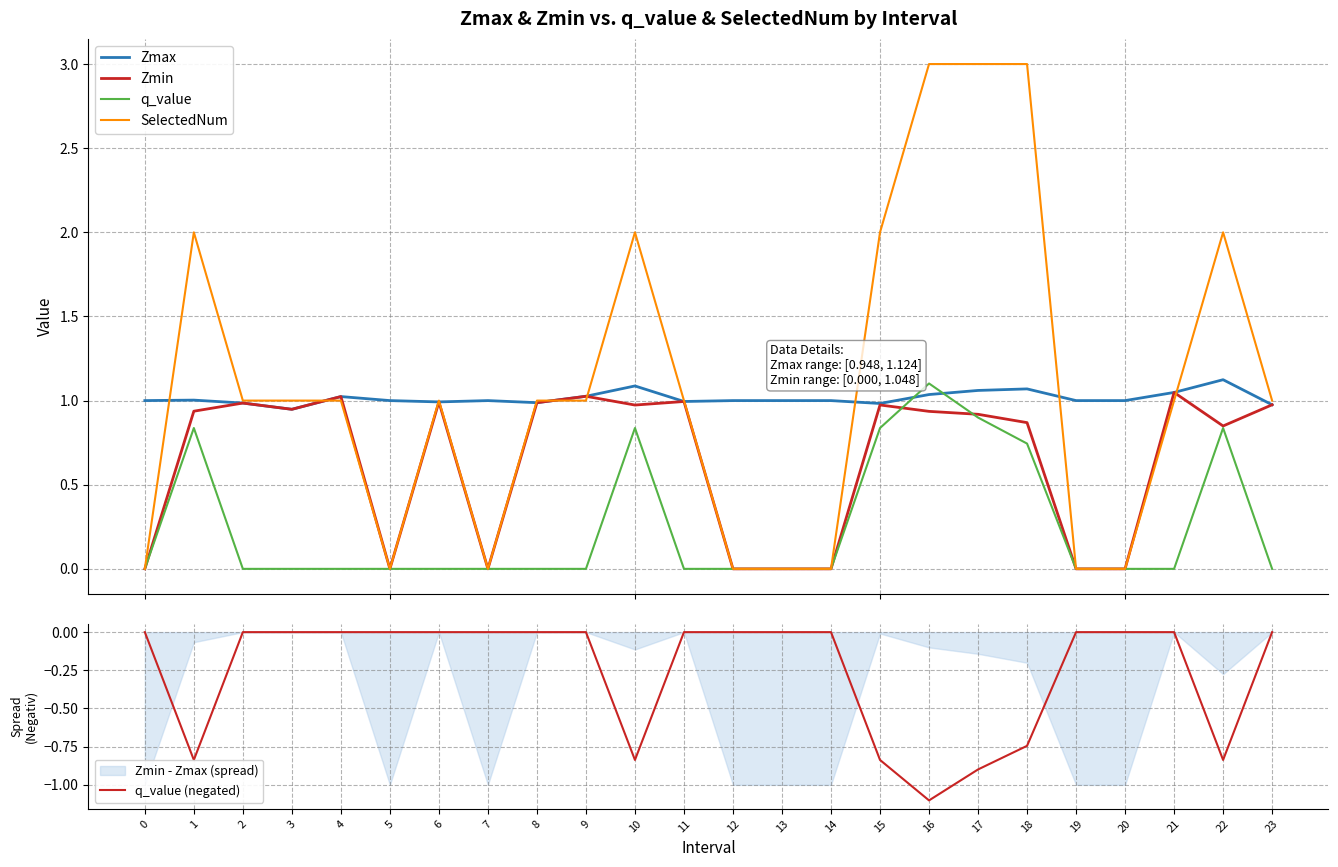

List the series in order of their peak value, highest first.

SelectedNum, Zmax, q_value, Zmin, q_value (negated)